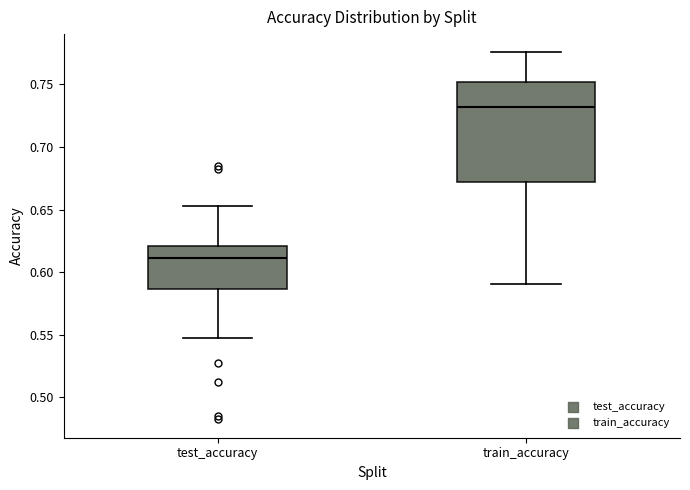

Which box is the tallest, from its lower edge to its upper edge?

train_accuracy